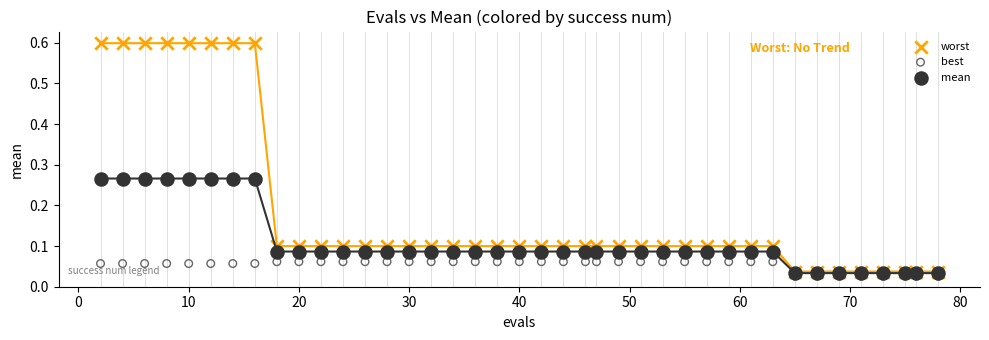

Which series contains the lowest Y value?

best